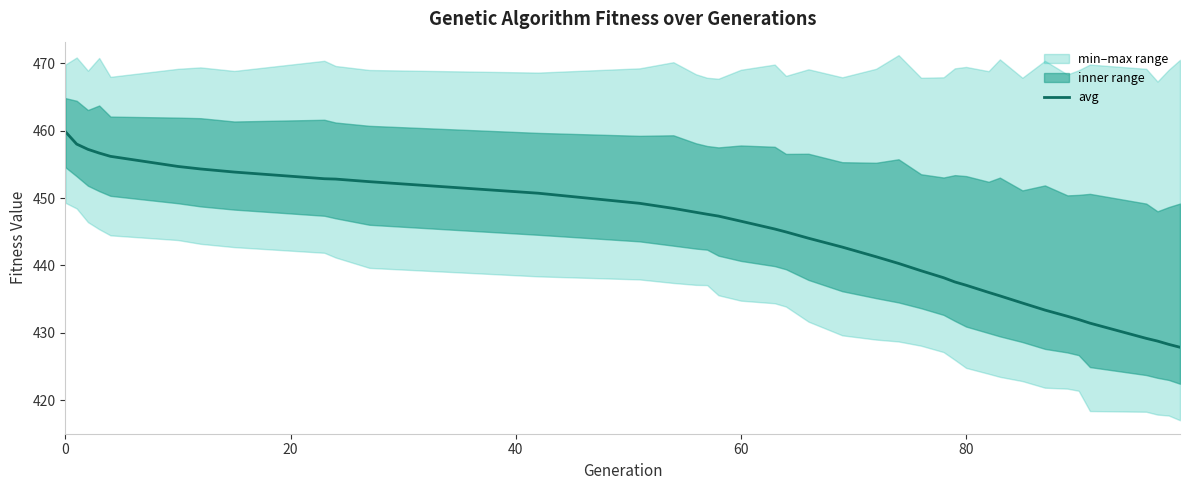

What is the minimum value for avg?

427.9